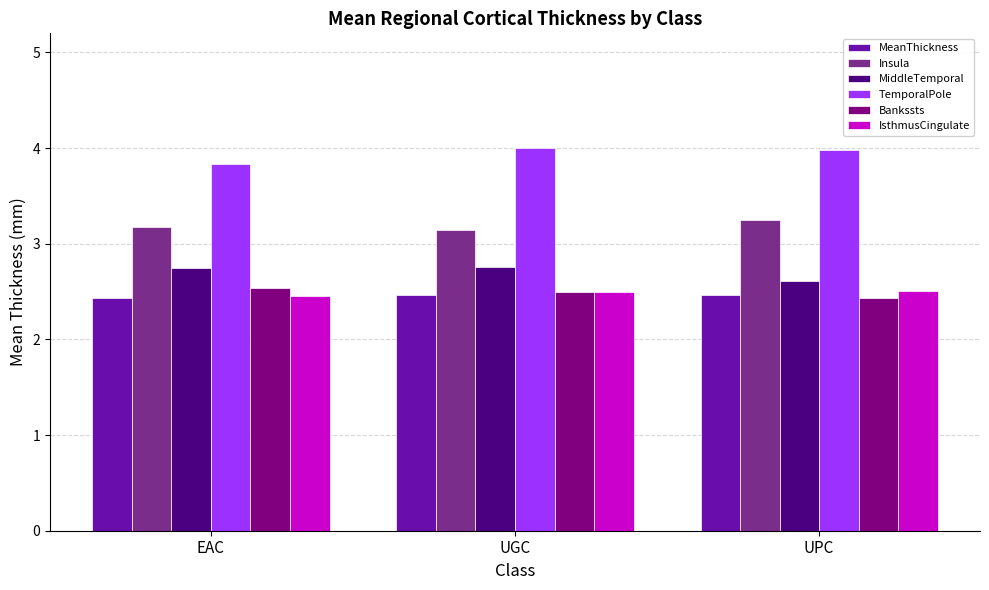

Does the chart contain stacked bars?

No